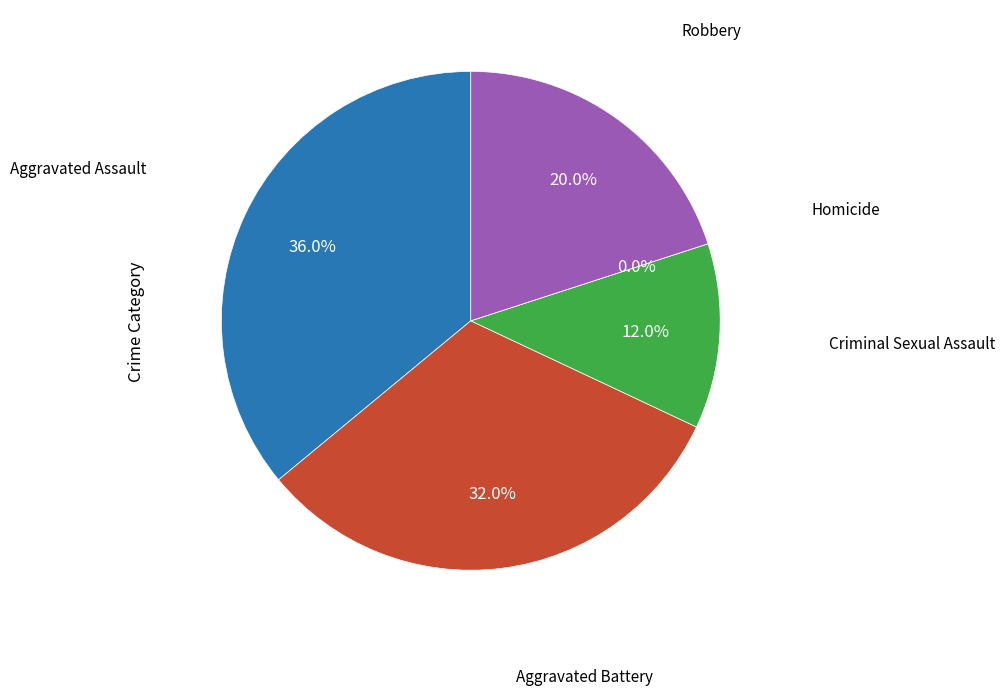

Rank the categories by value from lowest to highest.

Homicide, Criminal Sexual Assault, Robbery, Aggravated Battery, Aggravated Assault